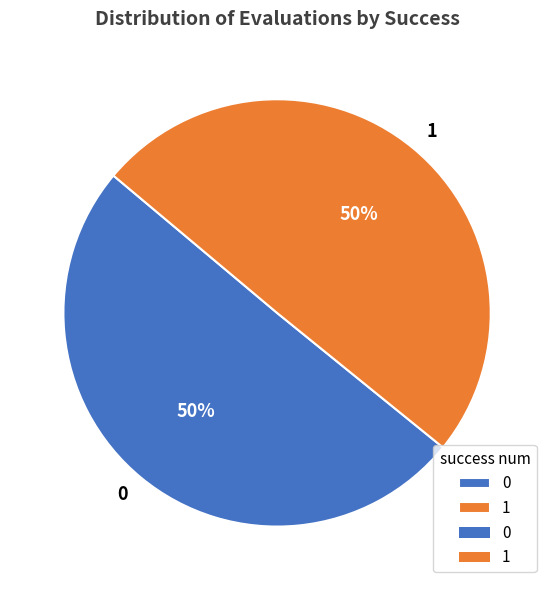

The 0 slice represents 17% of the pie. True or false?

False